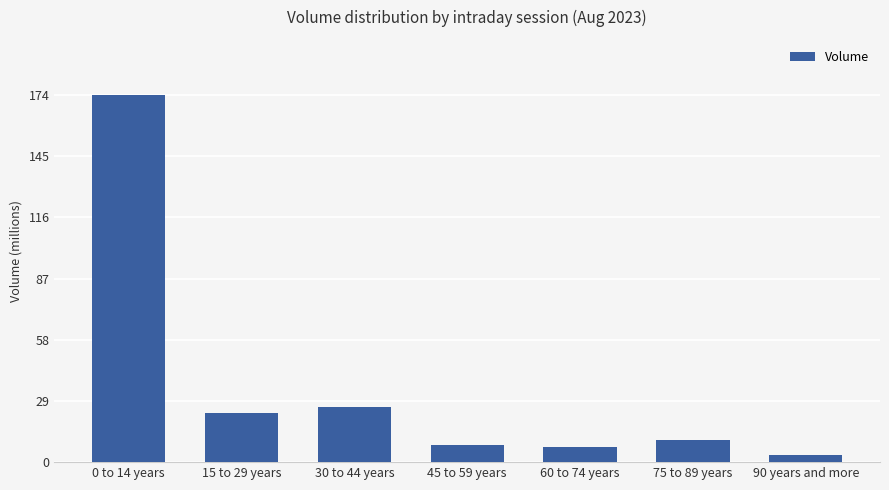

What is the sum of all values?

253368647